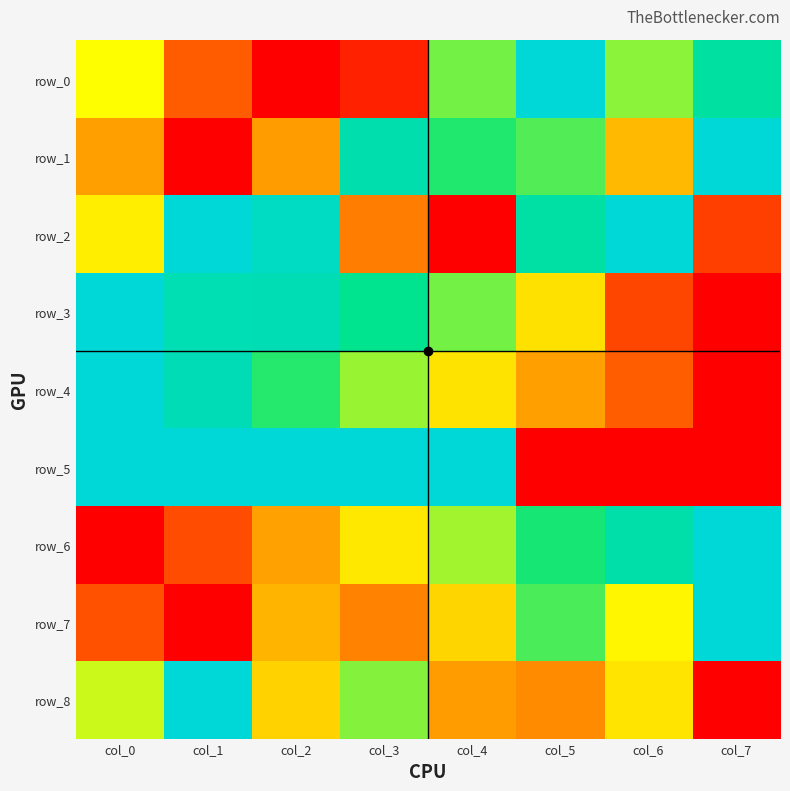

Reading right to left, list all the values displayed in this chart.

row_0: 0.8	0.6	1.0	0.6	0.1	0.0	0.2	0.5
row_1: 1.0	0.4	0.7	0.7	0.9	0.3	0.0	0.3
row_2: 0.1	1.0	0.9	0.0	0.2	0.9	1.0	0.5
row_3: 0.0	0.1	0.4	0.6	0.8	0.9	0.9	1.0
row_4: 0.0	0.2	0.3	0.4	0.6	0.7	0.9	1.0
row_5: 0.0	0.0	0.0	1.0	1.0	1.0	1.0	1.0
row_6: 1.0	0.9	0.7	0.6	0.5	0.3	0.2	0.0
row_7: 1.0	0.5	0.7	0.4	0.3	0.4	0.0	0.2
row_8: 0.0	0.4	0.3	0.3	0.6	0.4	1.0	0.6